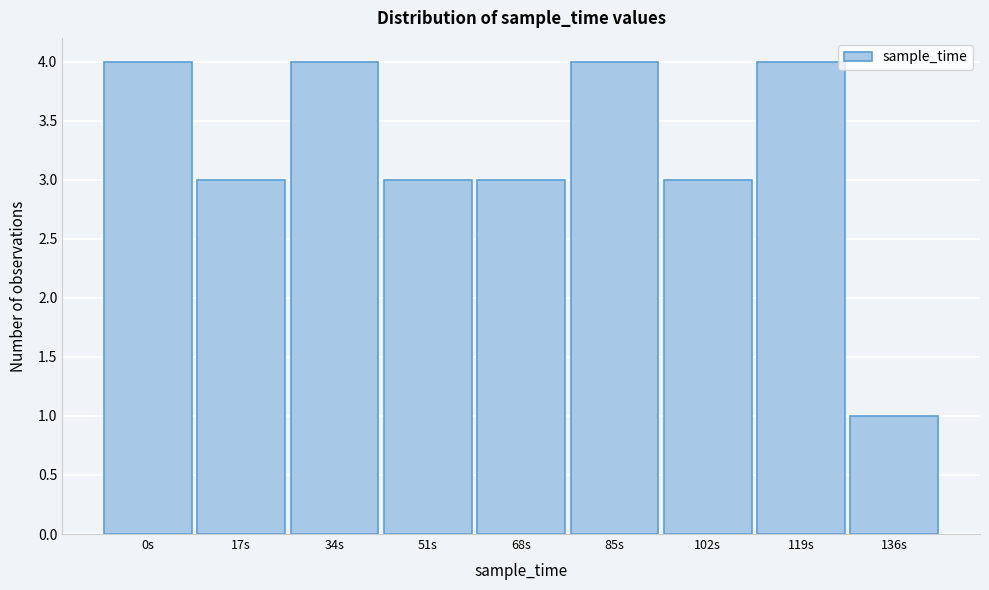

Reading left to right, extract all data points from this chart.

0s=4	17s=3	34s=4	51s=3	68s=3	85s=4	102s=3	119s=4	136s=1